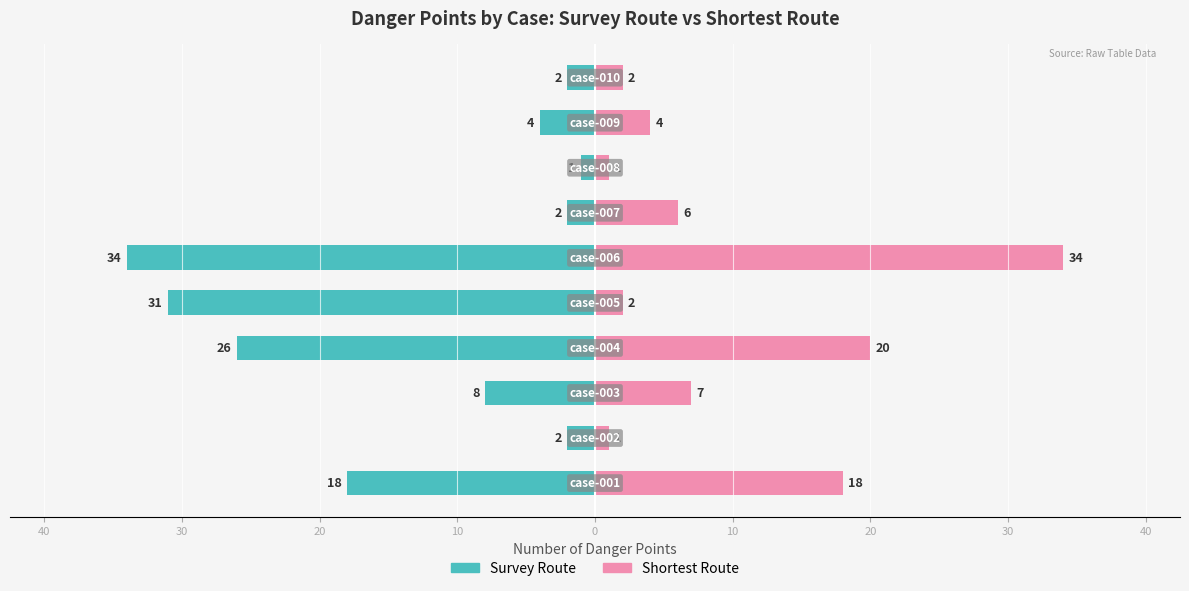

Rank the series by their maximum value, from highest to lowest.

Shortest Route, Survey Route